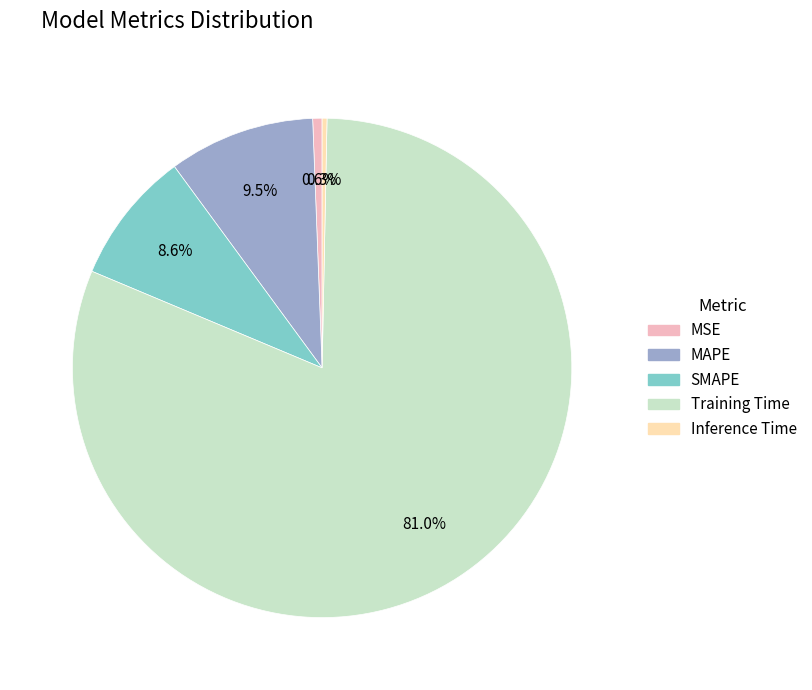

What is the total percentage of SMAPE and Training Time?

89.6%